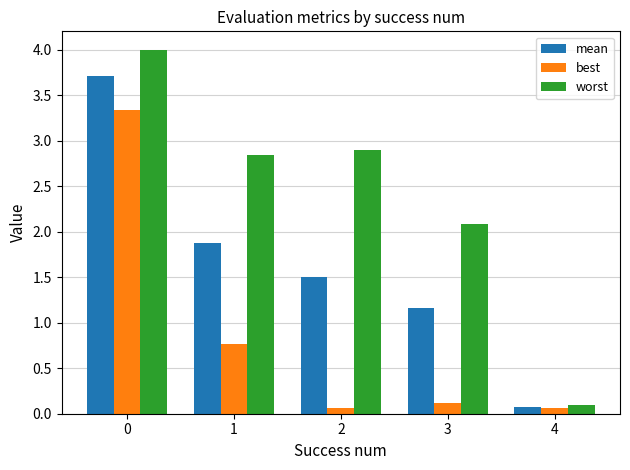

Which series changed the most between 0 and 3?

best